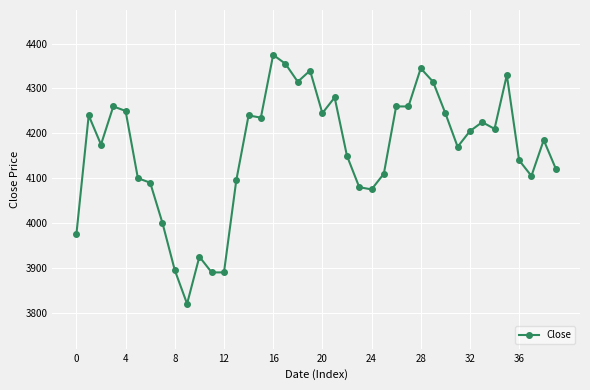

What is the difference between the second highest and minimum values?

535